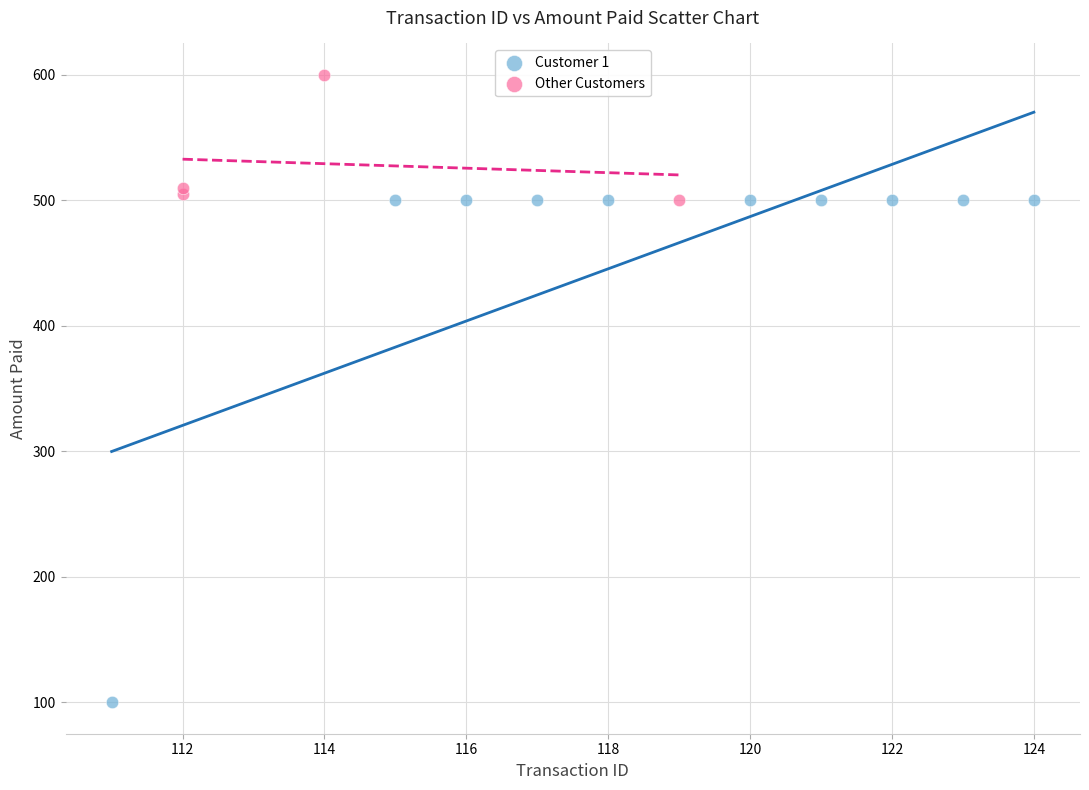

What are all the series names shown in the legend?

Customer 1, Other Customers